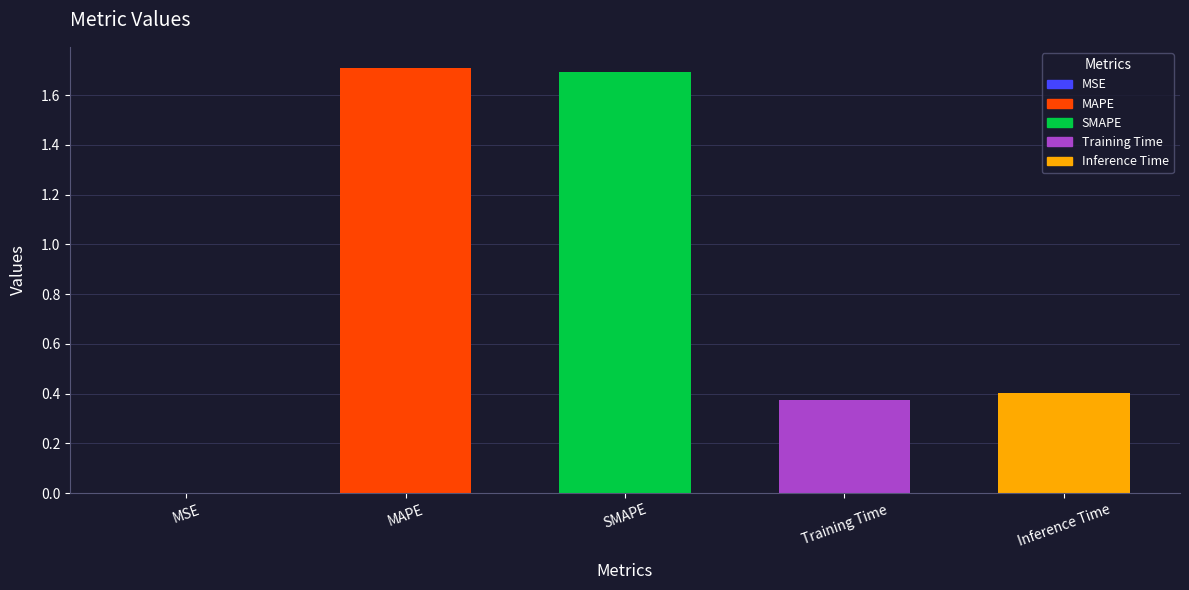

The chart shows a value of 0.7 at Inference Time. True or false?

False